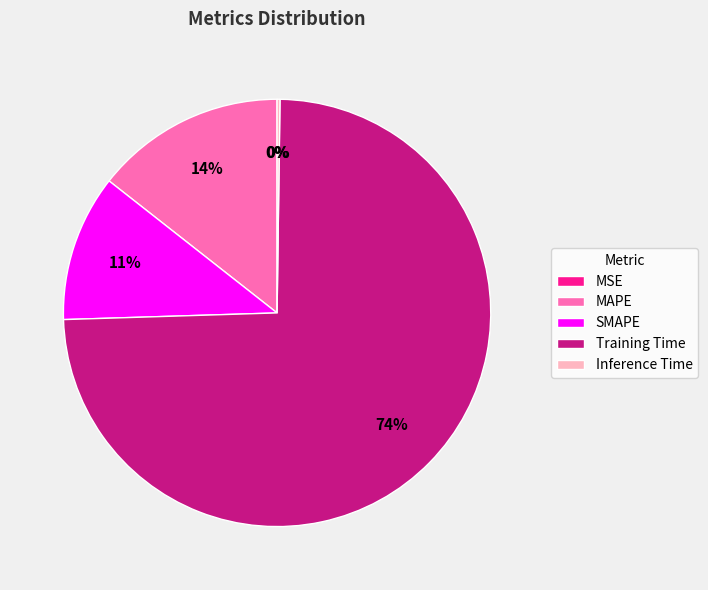

The MAPE slice represents 7% of the pie. True or false?

False